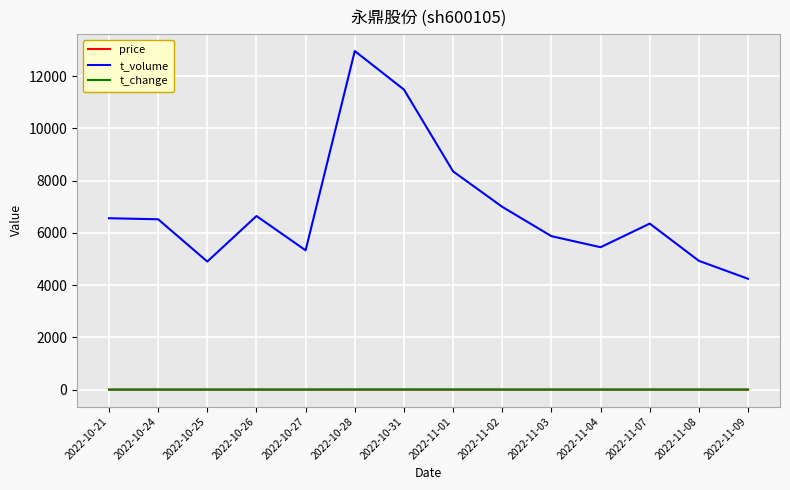

What is the maximum value shown in the chart?

12957.0